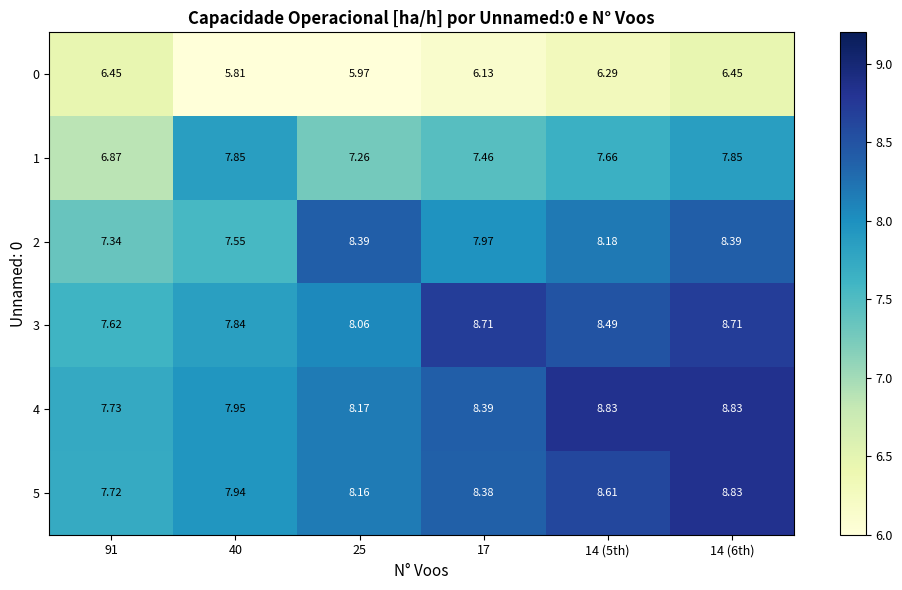

How many categories are shown in the chart?

6